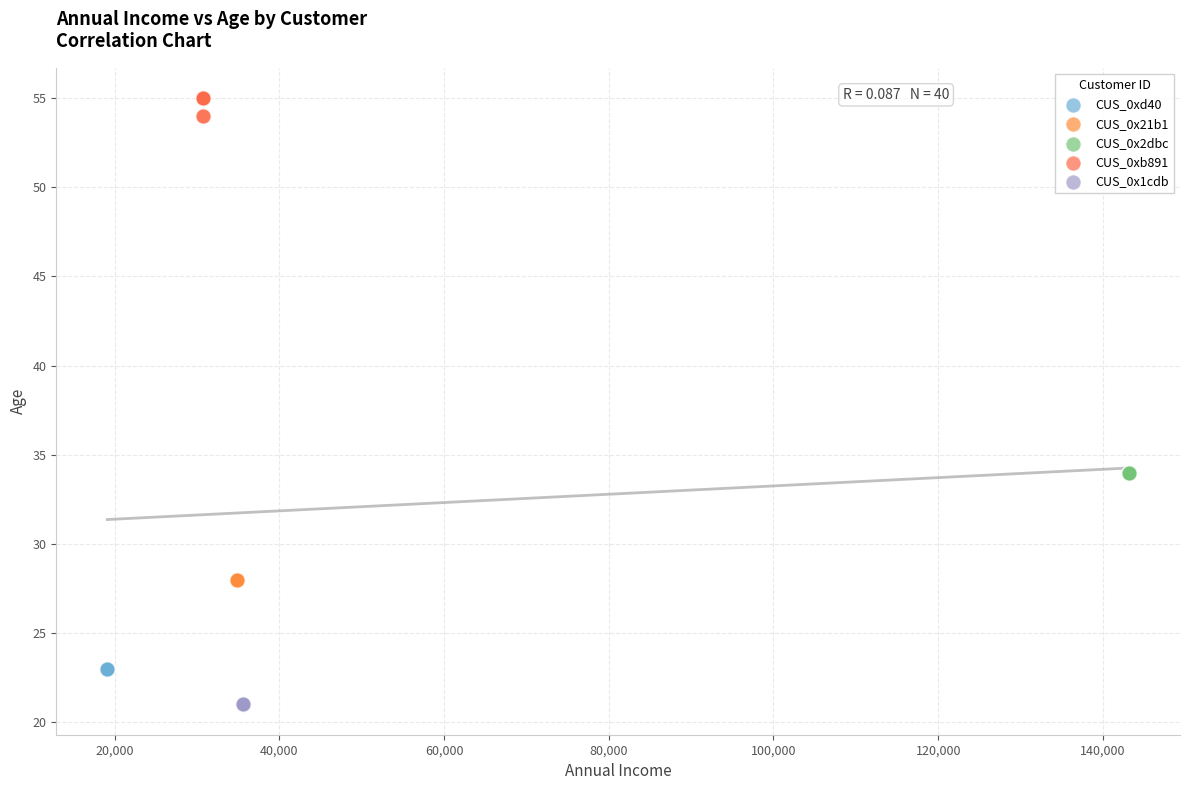

Which series contains the lowest Y value?

CUS_0x1cdb